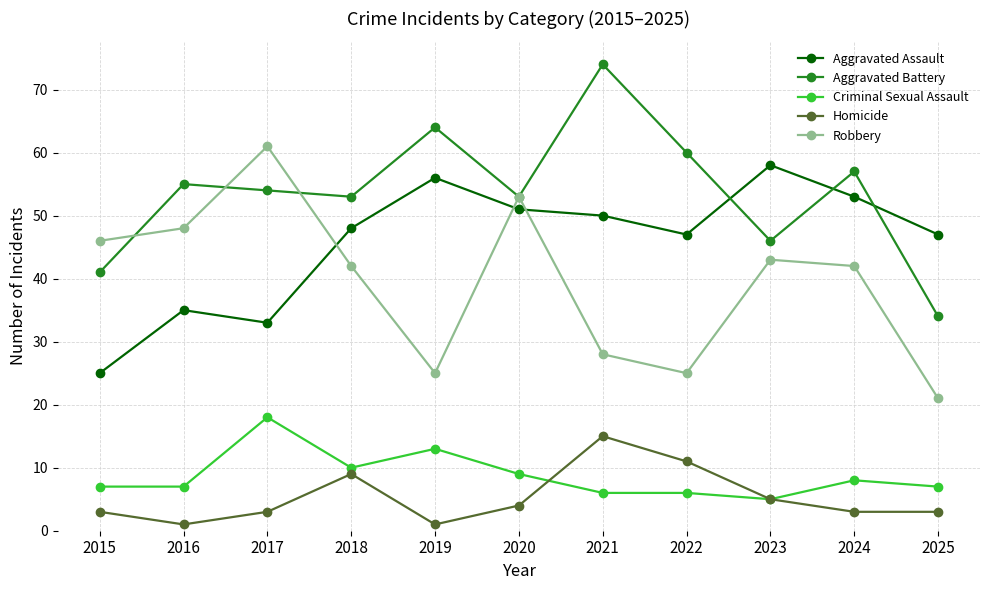

How many data points does each series have?

11